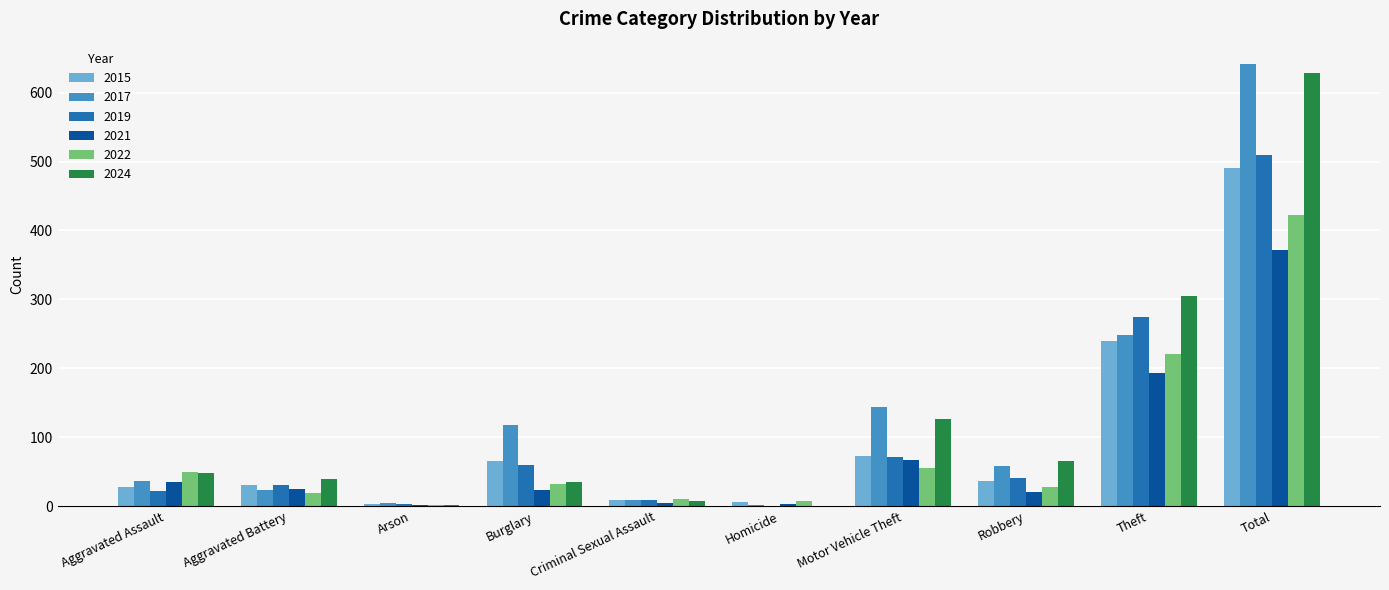

Are the bars grouped side by side (vs. stacked)?

Yes